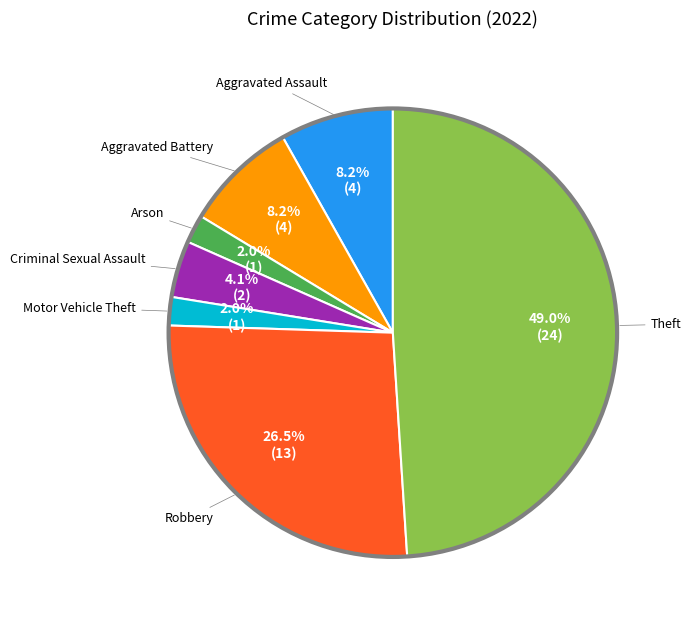

Is there a majority slice in this chart?

No